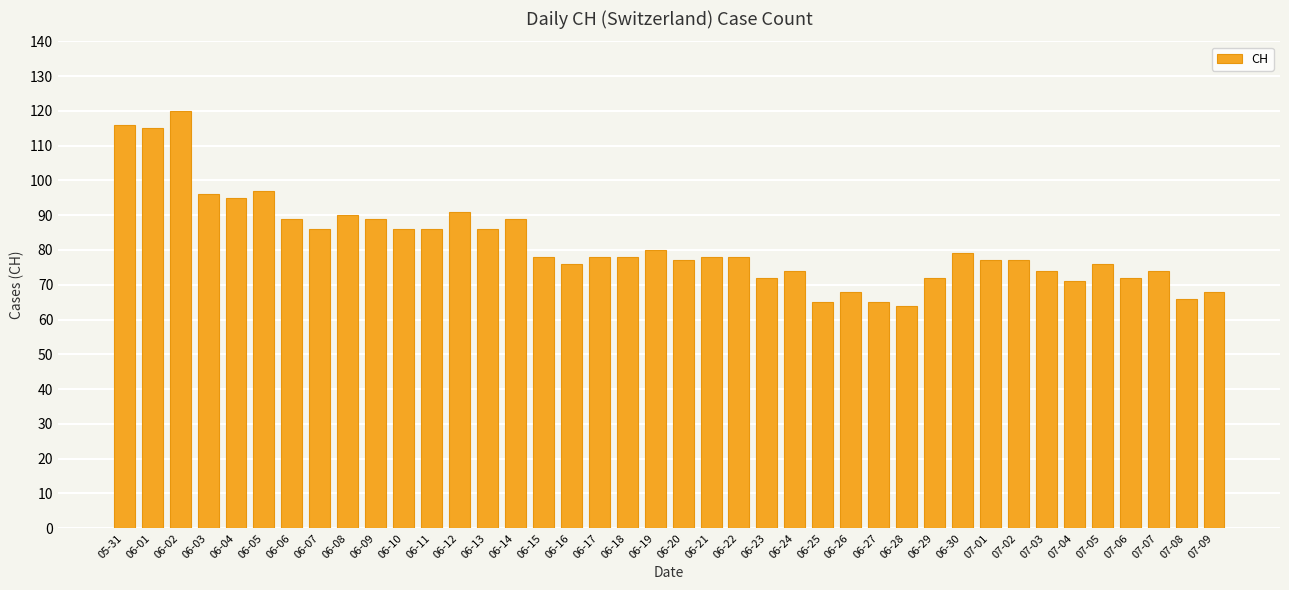

Reading left to right, list all the values displayed in this chart.

116	115	120	96	95	97	89	86	90	89	86	86	91	86	89	78	76	78	78	80	77	78	78	72	74	65	68	65	64	72	79	77	77	74	71	76	72	74	66	68